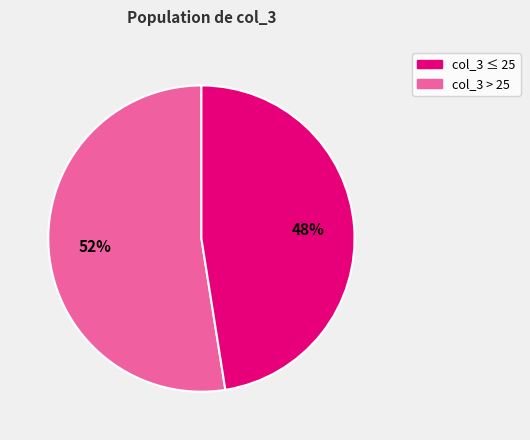

Between col_3 > 25 and col_3 ≤ 25, which is larger?

col_3 ≤ 25